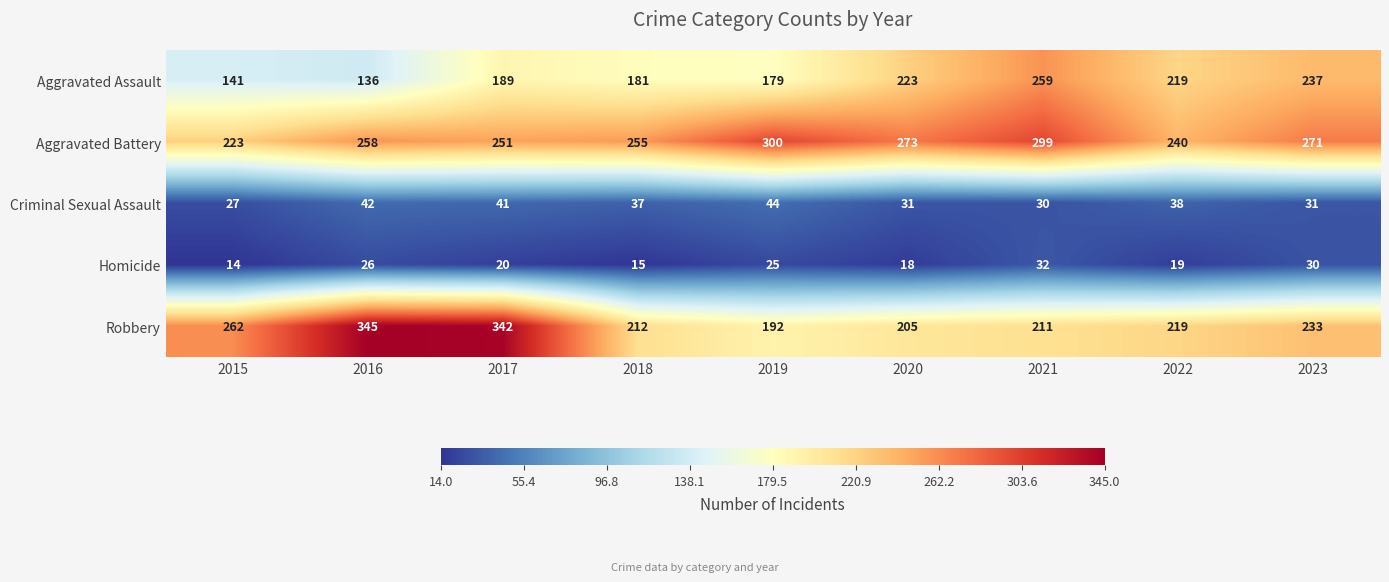

The Robbery series shows 124 at 2023. True or false?

False